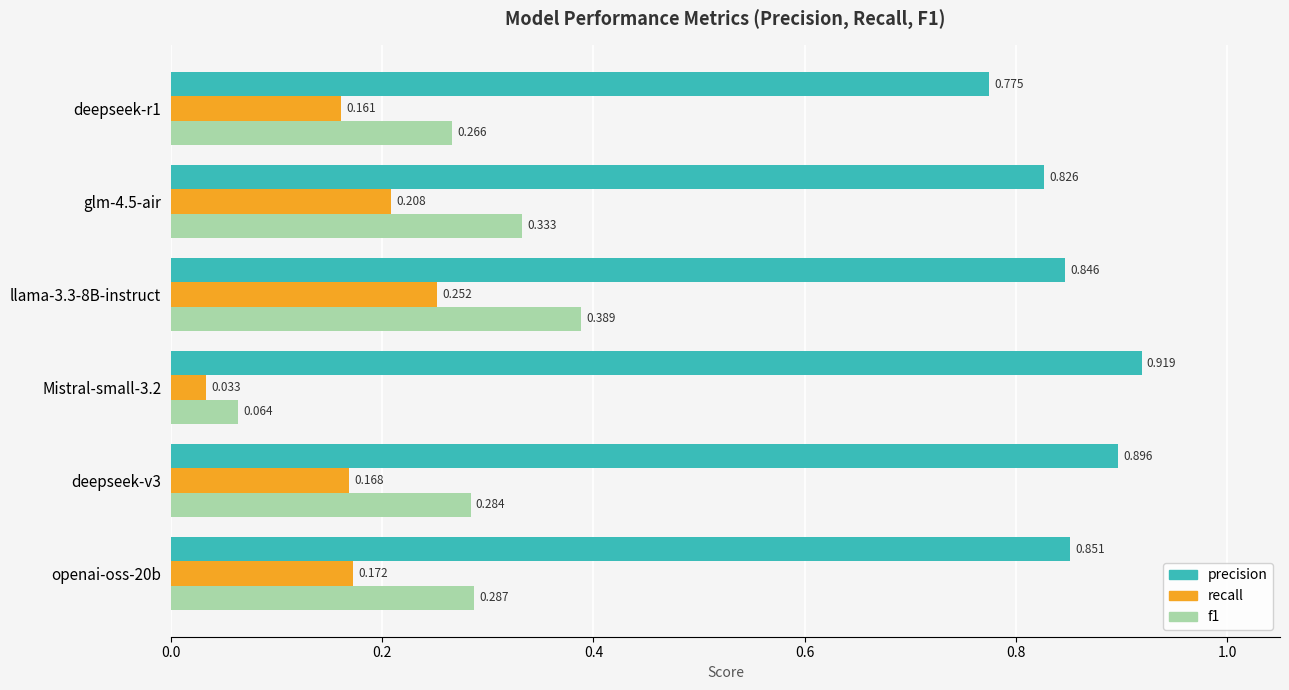

Which series has the largest range (max minus min)?

f1